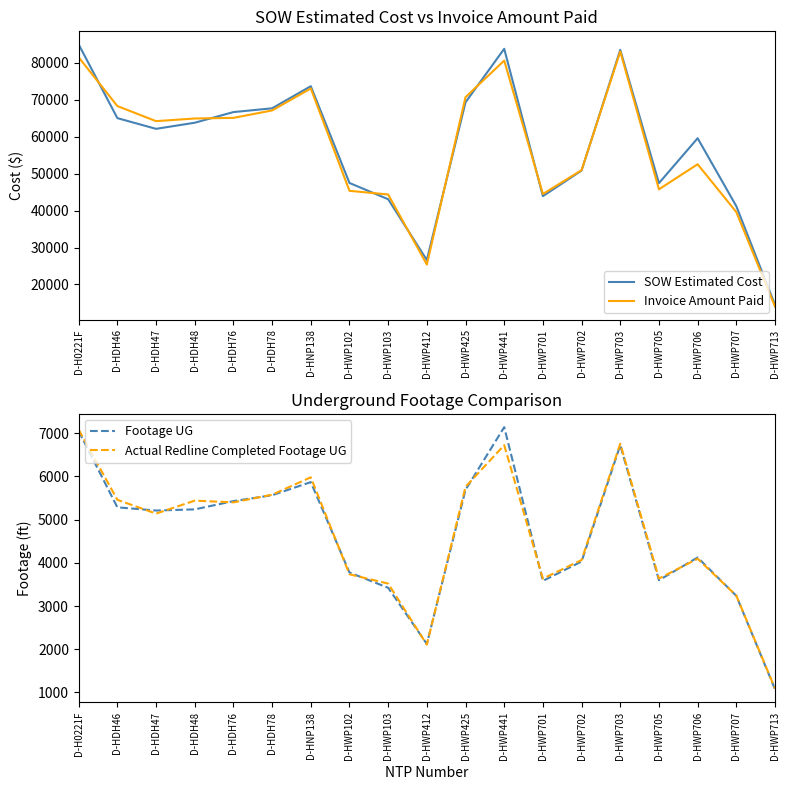

How many lines are shown in the chart?

4